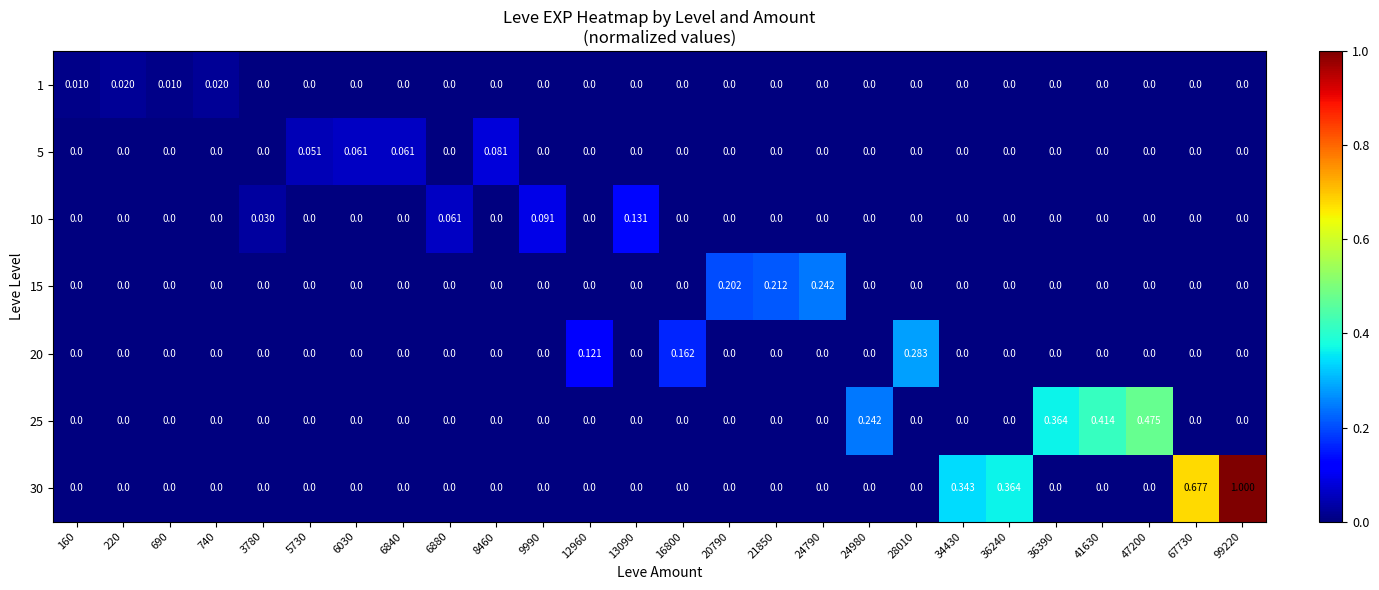

Which series has the largest total across all categories?

30